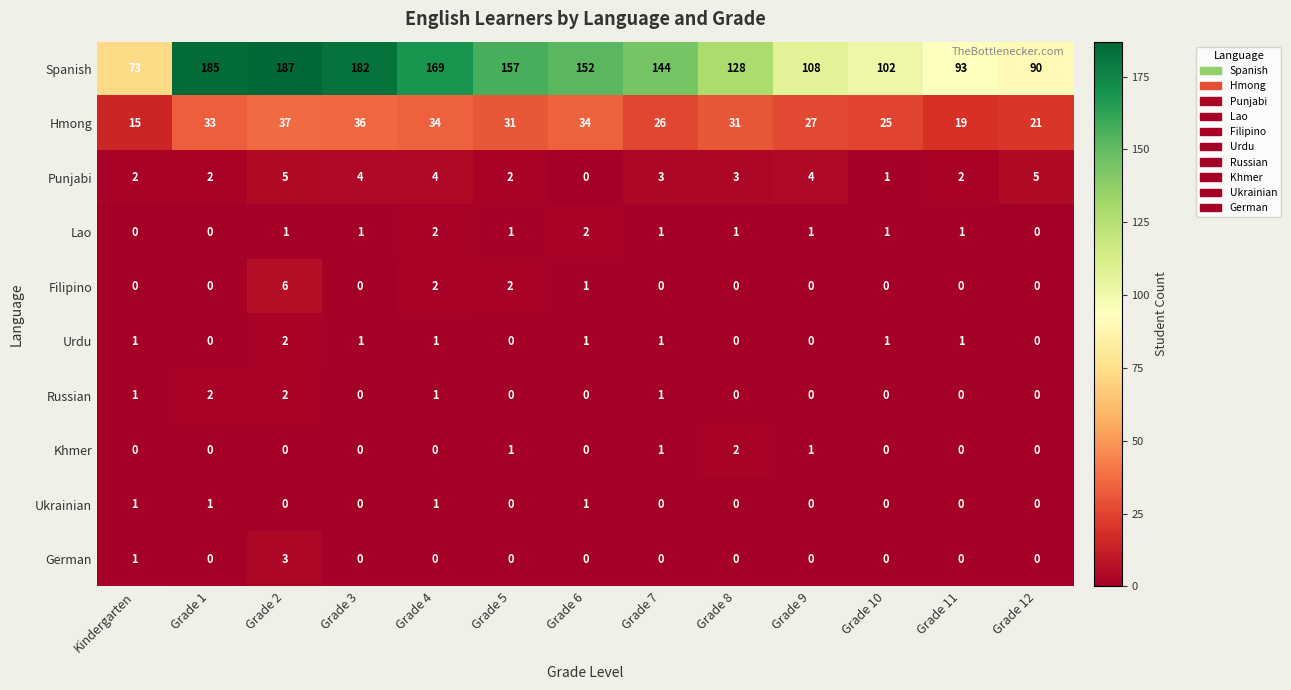

What is the sum of all Punjabi values?

37